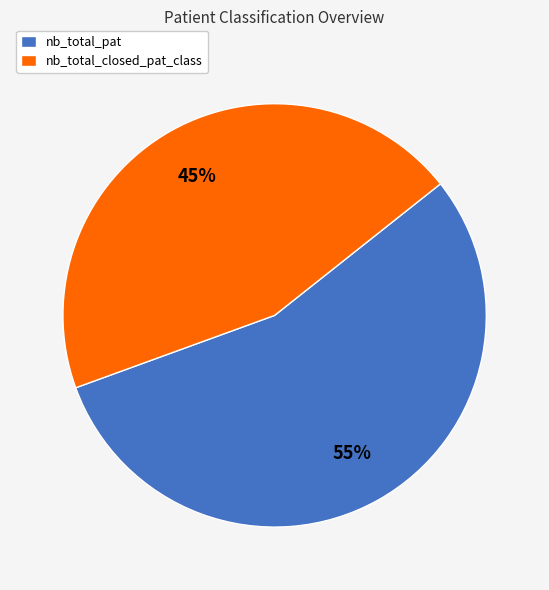

Rank the categories by value from highest to lowest.

nb_total_pat, nb_total_closed_pat_class